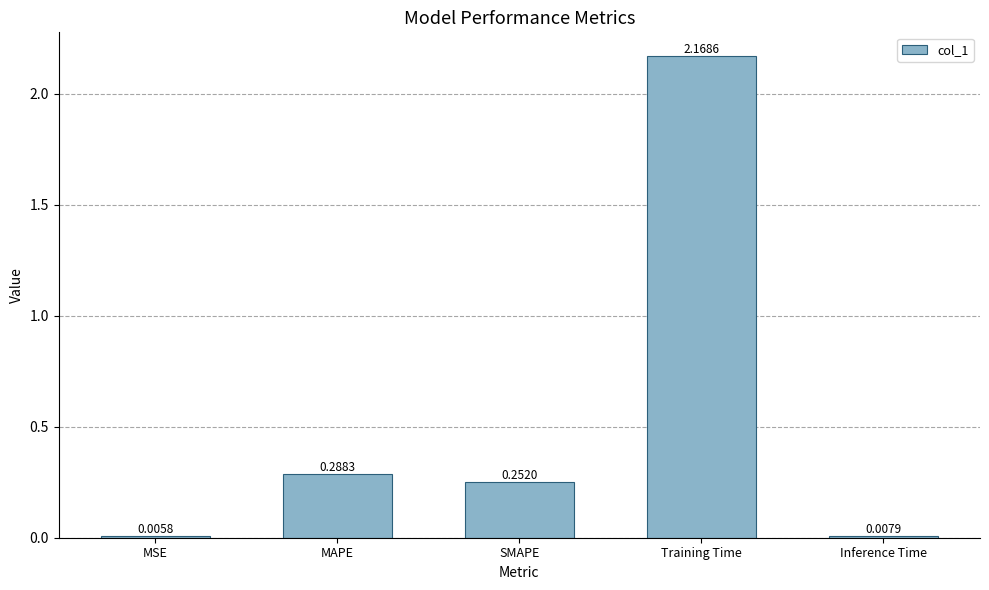

What is the sum of all values?

2.7